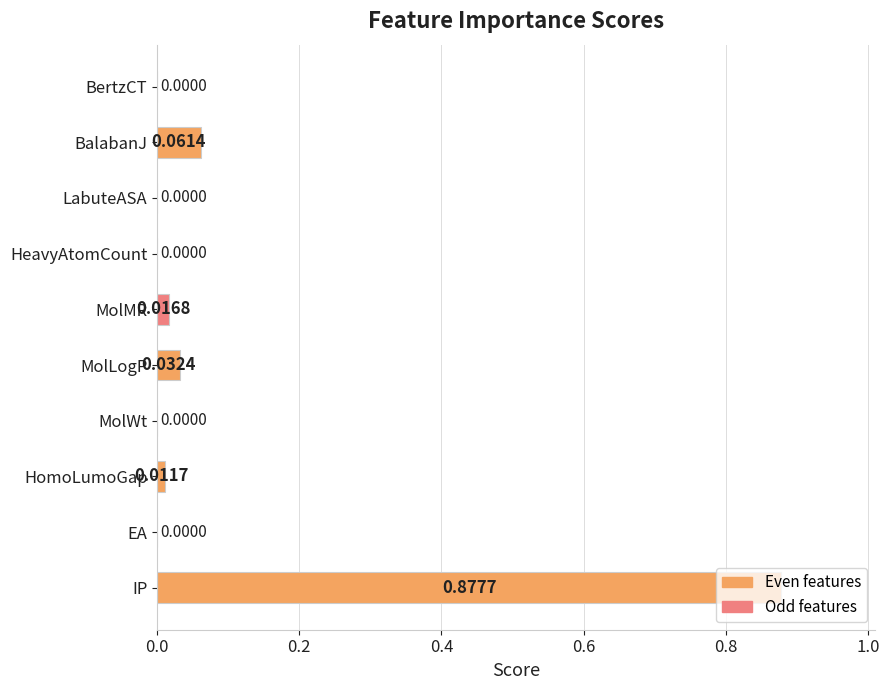

What is the change in value from MolWt to BalabanJ?

+0.1